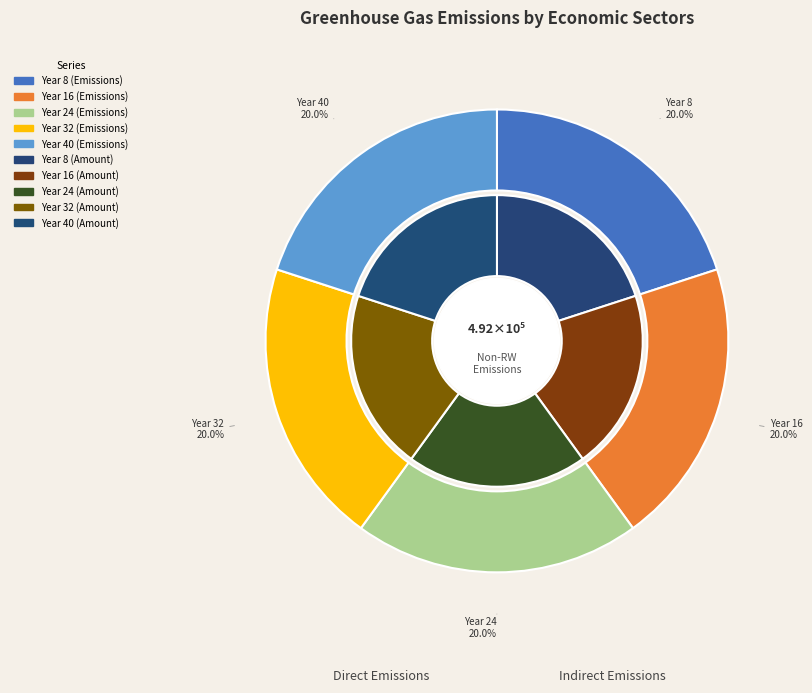

Between Year 24 and Year 16, which is larger?

Year 24